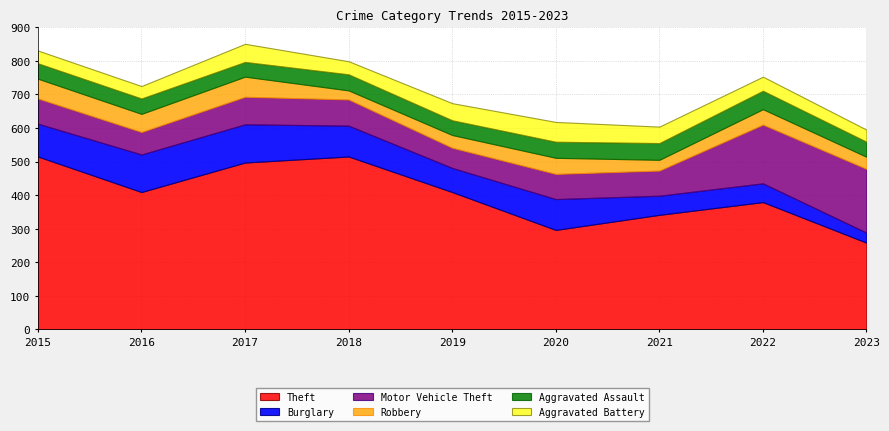

The Aggravated Battery series shows 19 at 2017. True or false?

False